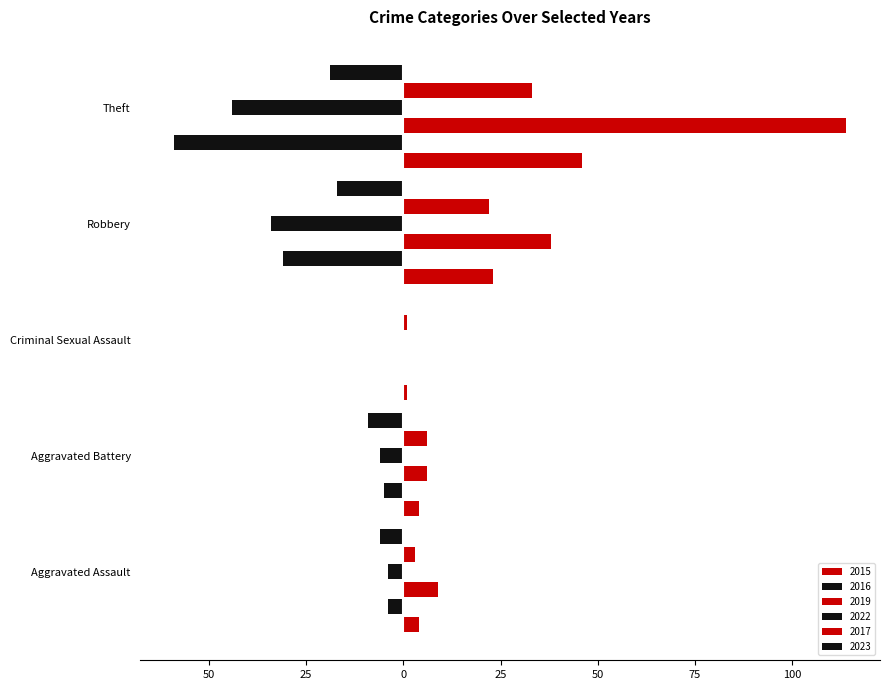

What is the label of the 4th bar from the left?

Robbery